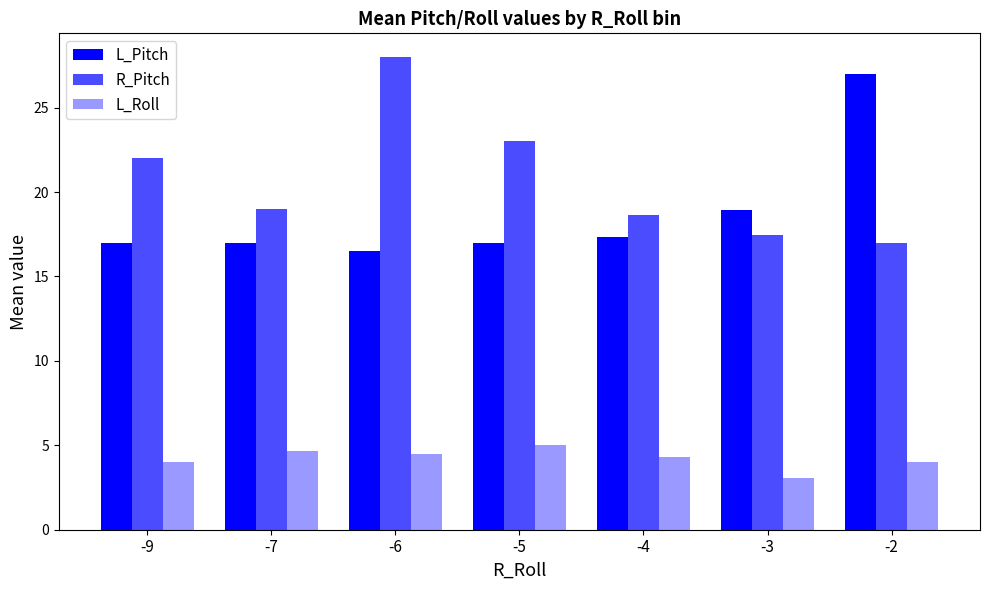

What is the difference between the L_Roll values at -2 and -7?

0.7